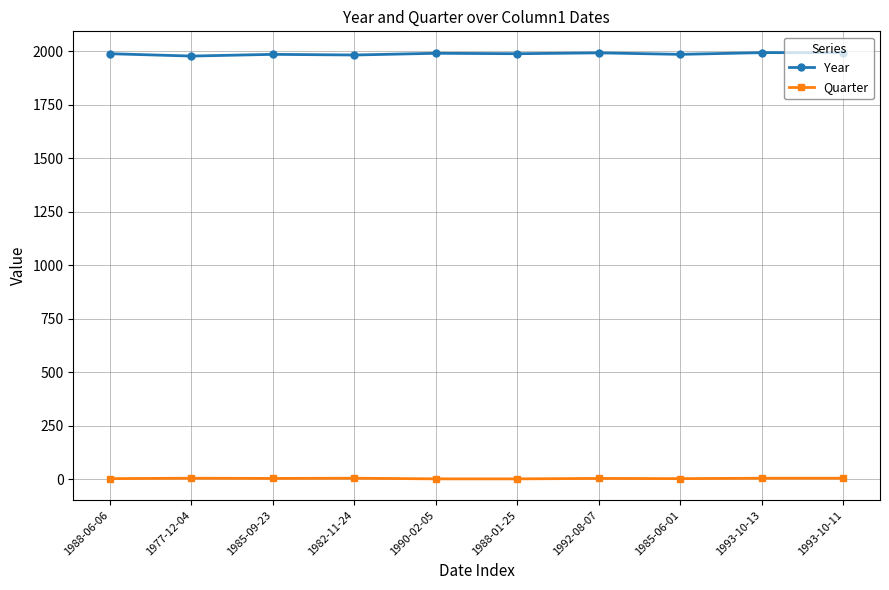

At 1993-10-13, list the series in order from smallest to largest.

Quarter, Year